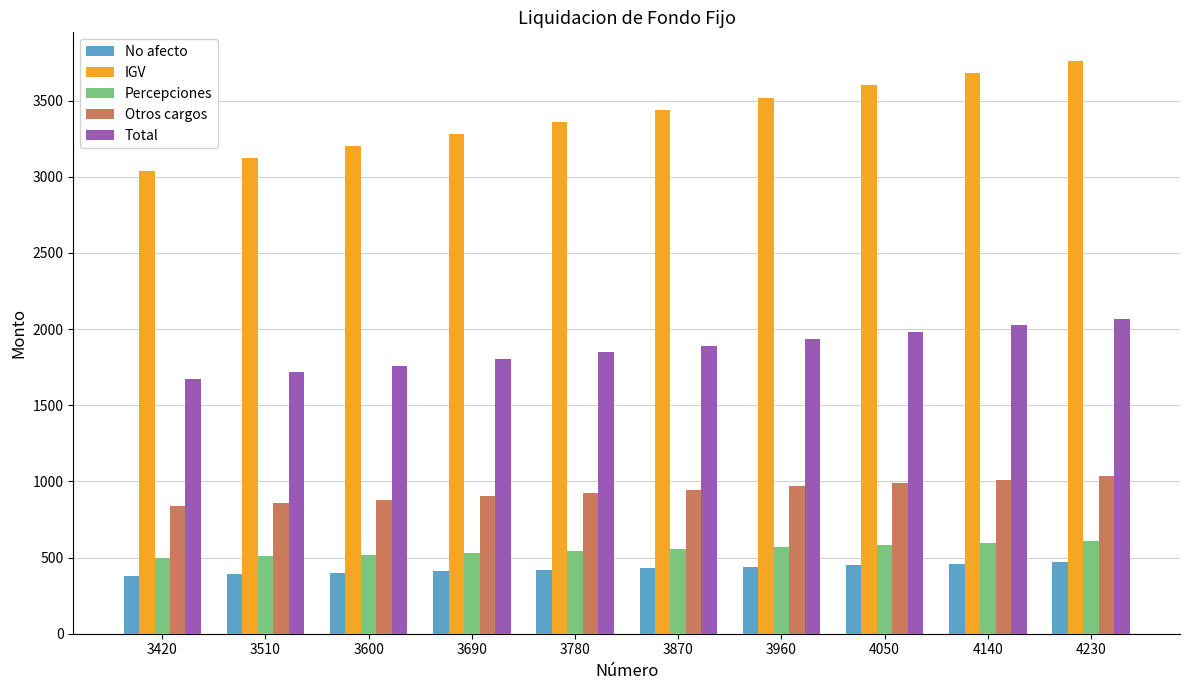

What is the difference between the highest and lowest values at 3960?

3080